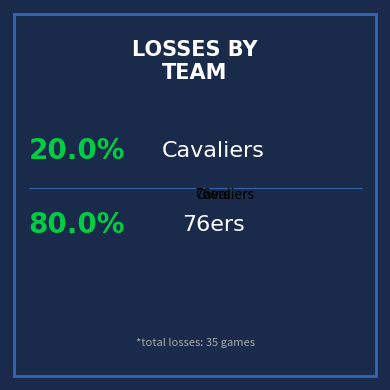

Between 76ers and Cavaliers, which is larger?

76ers